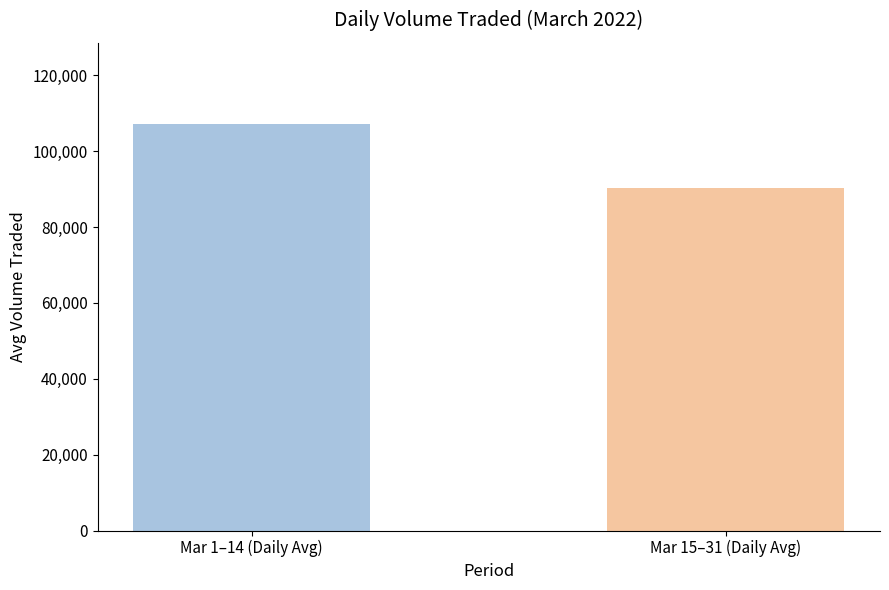

The chart shows a value of 90233 at Mar 15–31 (Daily Avg). True or false?

True